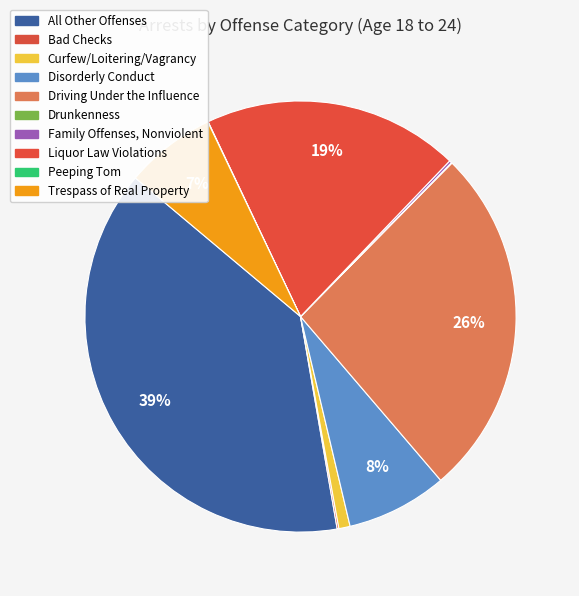

True or false: Drunkenness accounts for 1% of the total.

False